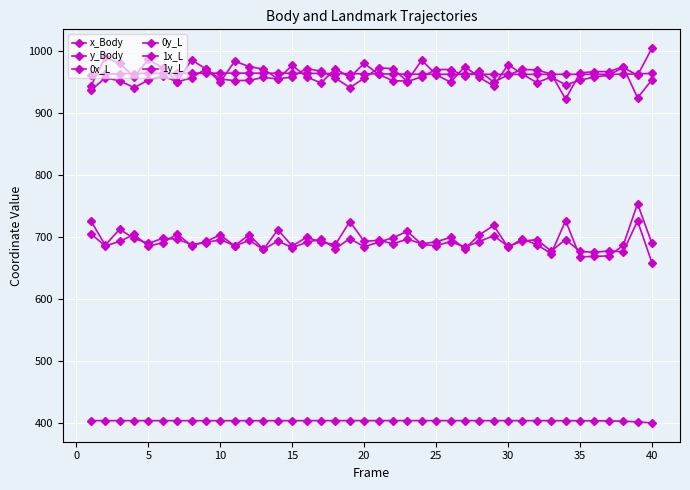

Reading right to left, transcribe all the data shown in this chart.

x_Body: 964.6	963.7	963.2	963.1	963.1	963.1	963.1	963.0	963.0	963.0	963.0	963.0	963.0	963.0	963.1	963.1	963.2	963.3	963.5	963.7	963.9	964.1	964.3	964.5	964.6	964.7	964.8	964.9	964.9	964.9	964.9	964.9	964.9	964.9	964.8	964.7	964.4	964.0	963.4	962.5
y_Body: 399.2	401.0	402.1	402.6	402.8	402.8	402.9	403.0	403.0	403.0	403.0	403.0	403.0	403.0	403.0	403.0	403.0	403.1	403.1	403.1	403.1	403.0	403.0	403.0	403.0	403.0	402.9	402.9	402.9	402.9	402.9	402.9	403.0	403.0	403.0	403.0	403.0	403.0	403.0	403.0
0x_L: 1005.5	961.3	974.3	961.5	958.9	953.5	946.1	958.6	949.6	963.2	978.7	944.2	958.0	975.6	950.3	962.4	986.0	952.1	952.8	962.9	980.9	958.1	972.3	948.9	959.0	977.6	955.7	971.3	975.6	984.2	950.6	971.7	986.4	950.6	973.2	987.1	959.1	980.8	990.5	943.8
0y_L: 658.4	725.9	676.1	677.4	675.3	676.6	695.9	677.2	695.6	693.5	684.6	702.1	692.6	683.7	692.5	685.8	688.0	709.2	698.7	691.6	684.3	697.3	681.3	696.4	691.5	682.7	693.6	679.8	694.7	685.2	703.3	692.8	685.9	704.8	690.6	685.2	704.0	692.7	685.6	705.2
1x_L: 954.2	925.0	975.3	967.4	967.4	965.4	922.9	963.5	970.1	971.1	961.8	950.5	968.3	960.4	970.8	970.8	959.0	951.3	972.2	973.4	956.8	941.5	957.1	968.1	972.4	958.9	955.5	958.0	953.2	952.9	955.2	971.9	957.3	950.7	960.6	953.6	941.6	952.6	957.3	936.9
1y_L: 689.5	753.9	686.2	669.5	668.6	668.0	726.4	673.1	687.5	697.1	683.2	718.6	703.3	680.9	699.3	692.1	688.9	696.5	689.0	694.7	692.9	725.0	687.9	691.3	699.7	685.3	711.7	679.9	703.5	686.0	695.8	690.9	687.8	696.6	697.9	689.6	697.8	712.4	686.9	726.2